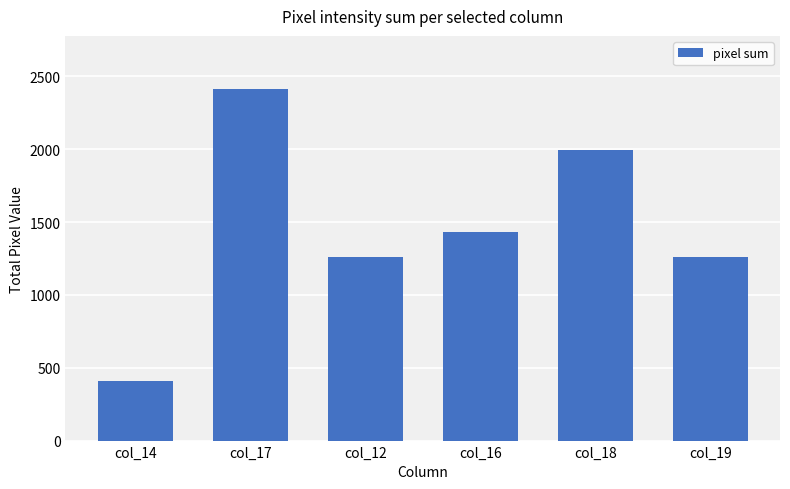

What is the change in value from col_17 to col_12?

-1158